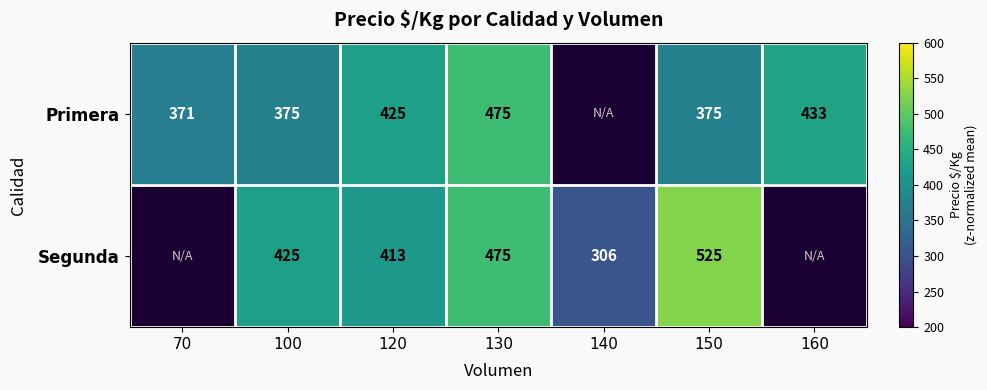

Which category has the highest value across all series?

150